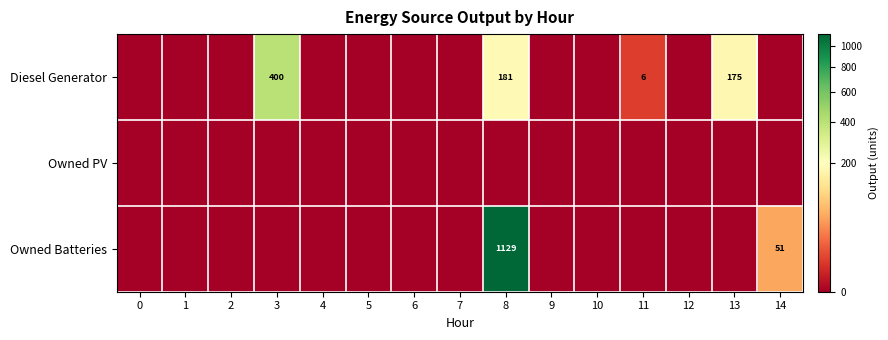

What is the difference between the Diesel Generator values at 8 and 11?

175